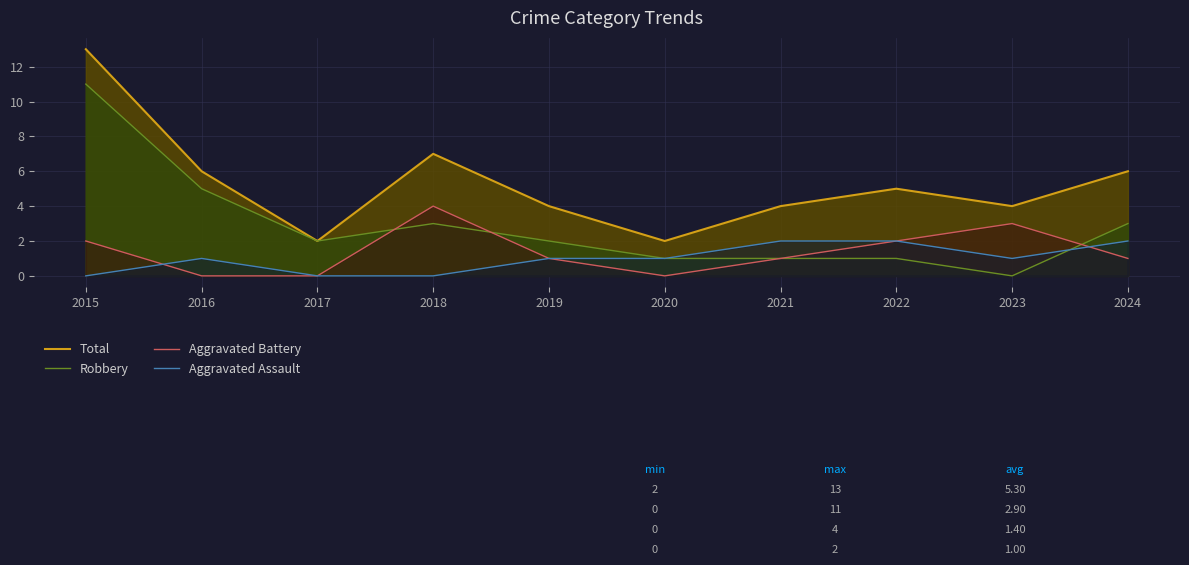

Which category has the lowest value in the Aggravated Assault series?

2015